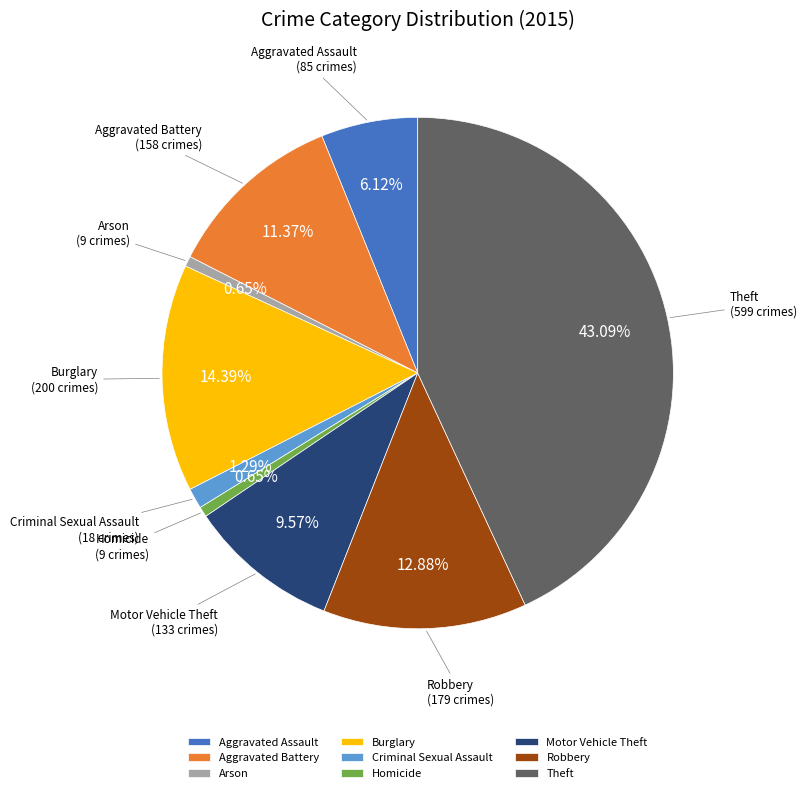

To the nearest percent, what is the difference between the Burglary and Robbery slice percentages?

2%